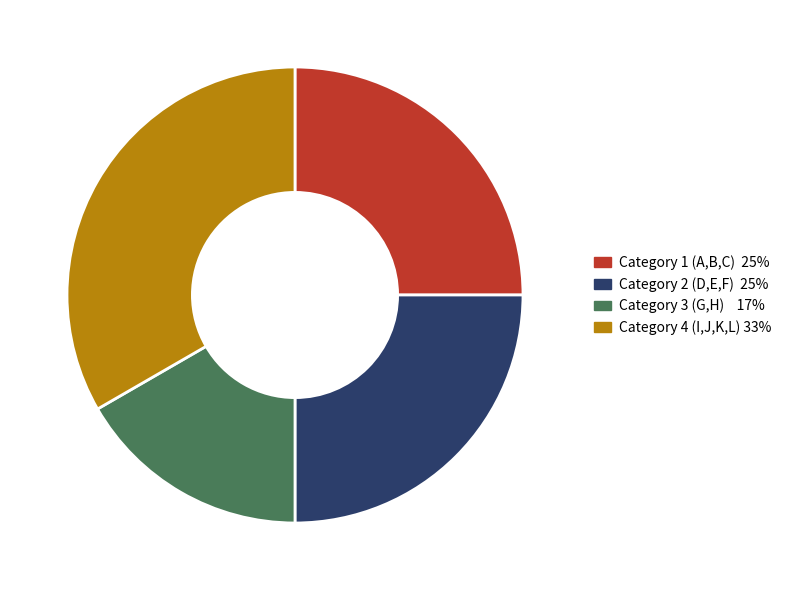

Approximately how many times larger is the value at Category 3 (G,H) compared to Category 1 (A,B,C)?

0.7